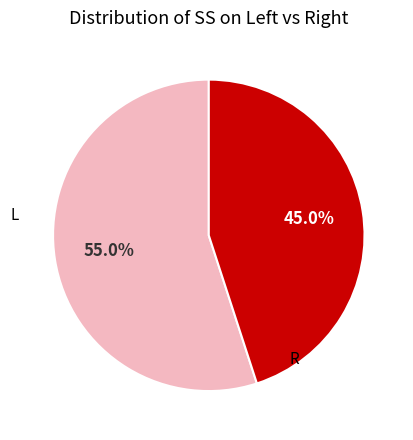

Is there any slice that represents more than half of the pie?

Yes